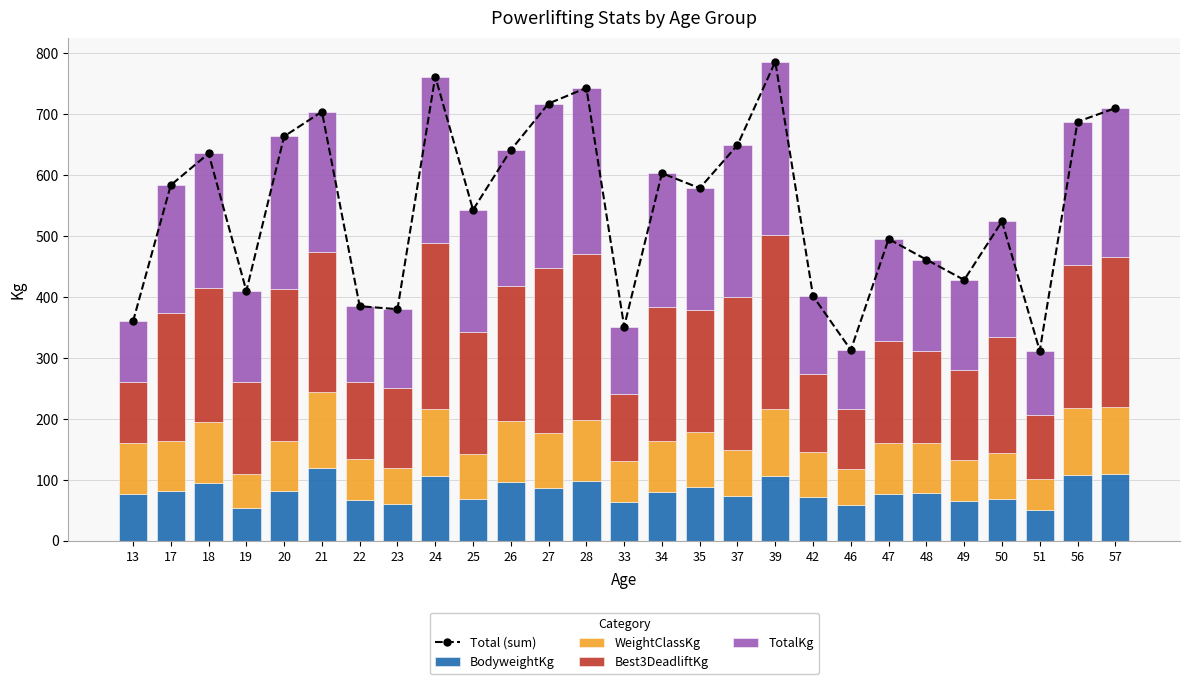

Rank the series at 50 from highest to lowest value.

Total (sum), TotalKg, Best3DeadliftKg, WeightClassKg, BodyweightKg